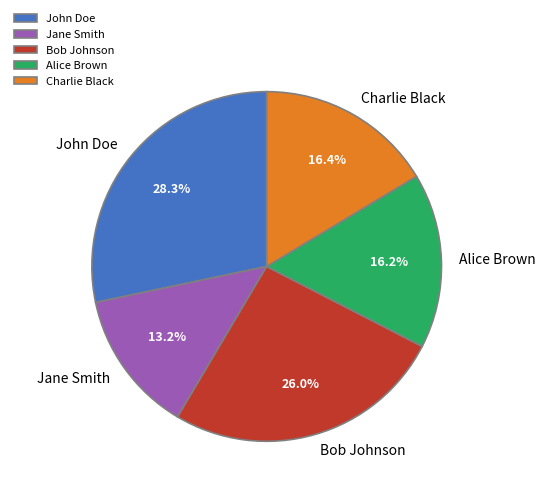

Which category has the biggest portion of the pie?

John Doe